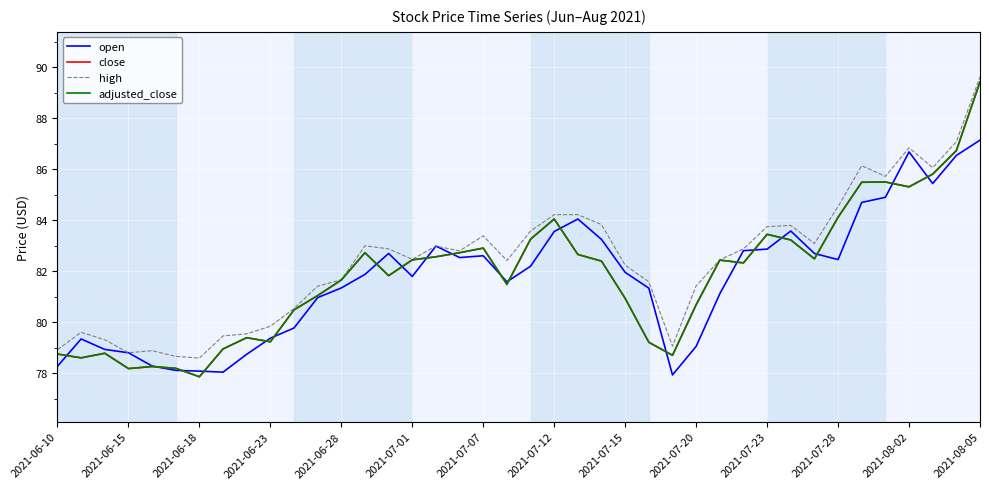

Does the chart have visible grid lines?

Yes